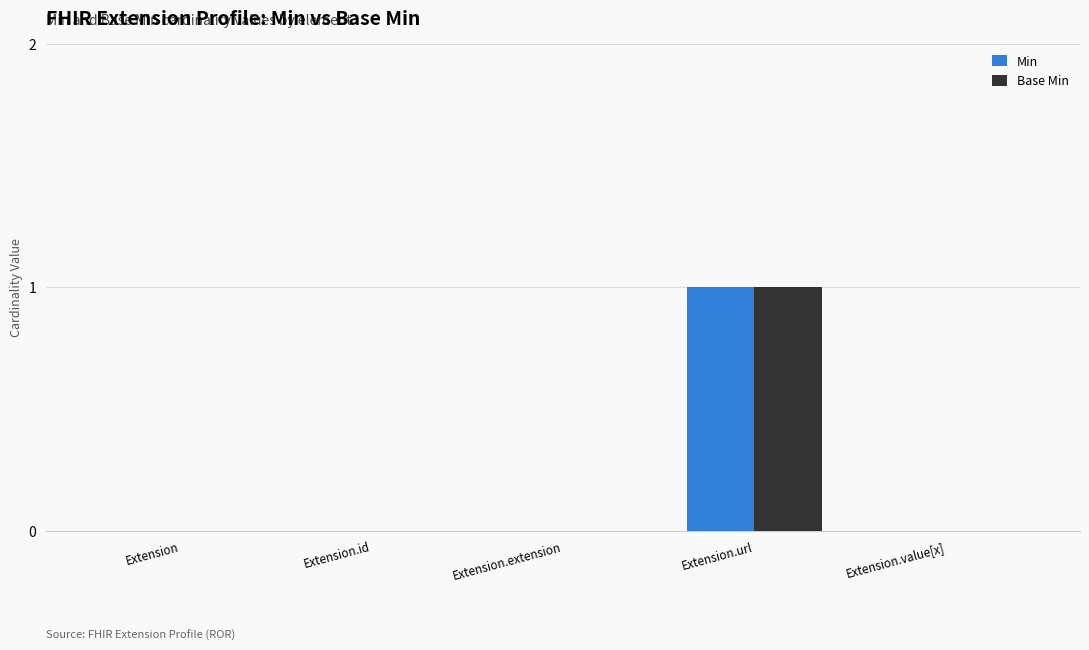

The value of Base Min at Extension.extension is 0. True or false?

True